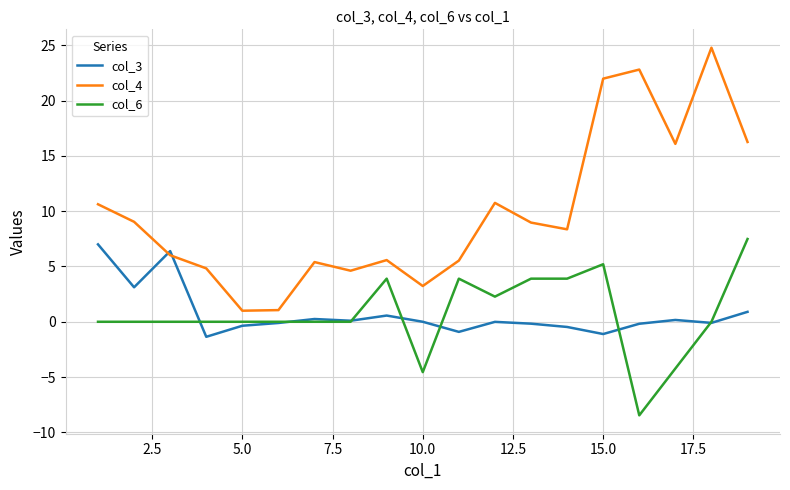

Which series has the widest spread of values?

col_4